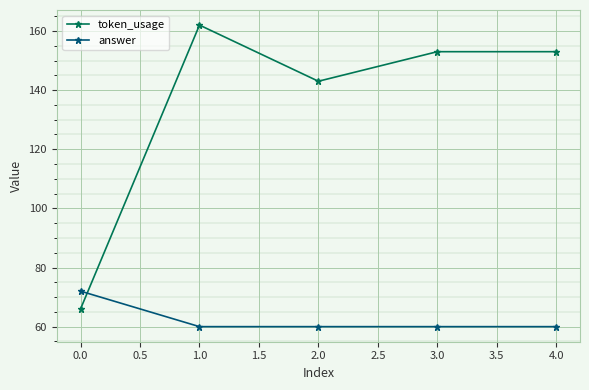

Does the chart display data point markers on the line(s)?

Yes